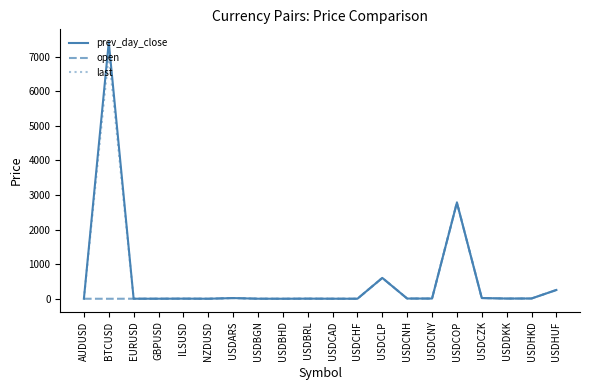

Where is open nearest to the value 1388?

USDCLP